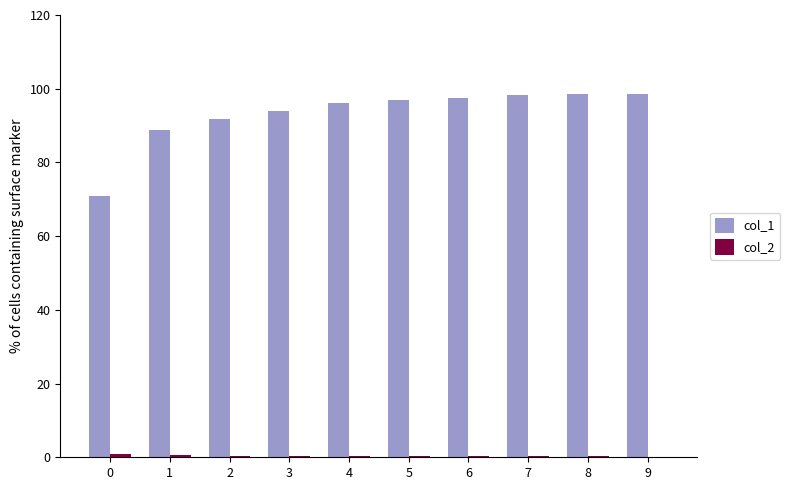

Which series has the largest total across all categories?

col_1